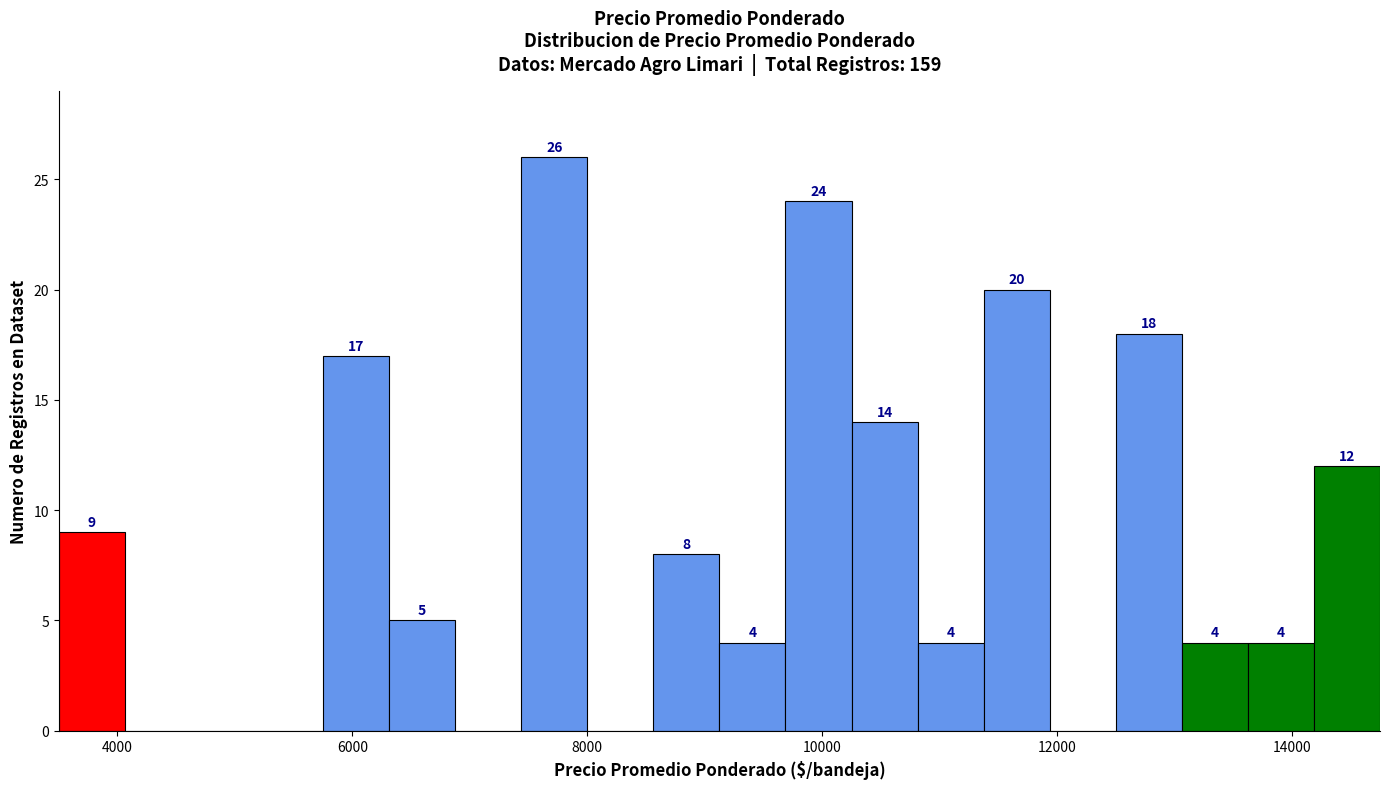

Around what value on the x-axis is the tallest bar? Give the approximate position of its centre, as read against the axis.

7800